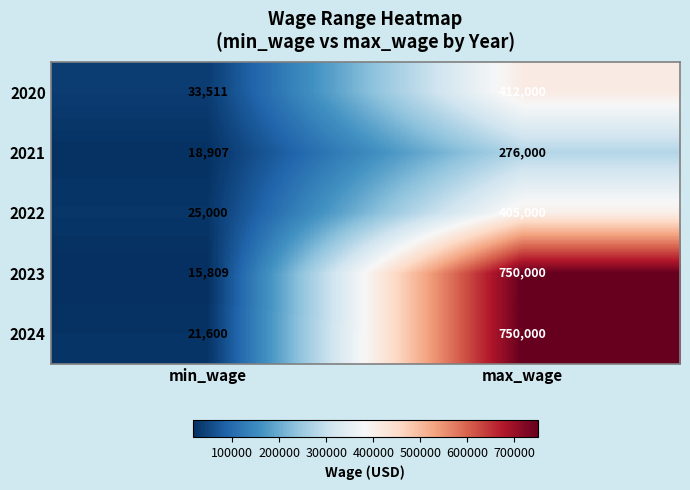

Reading right to left, transcribe all the data shown in this chart.

2020: max_wage=412000	min_wage=33511
2021: max_wage=276000	min_wage=18907
2022: max_wage=405000	min_wage=25000
2023: max_wage=750000	min_wage=15809
2024: max_wage=750000	min_wage=21600